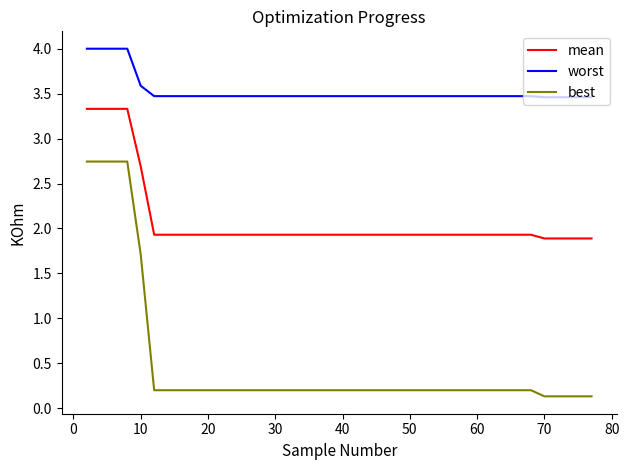

What is the lowest value of the worst series?

3.5